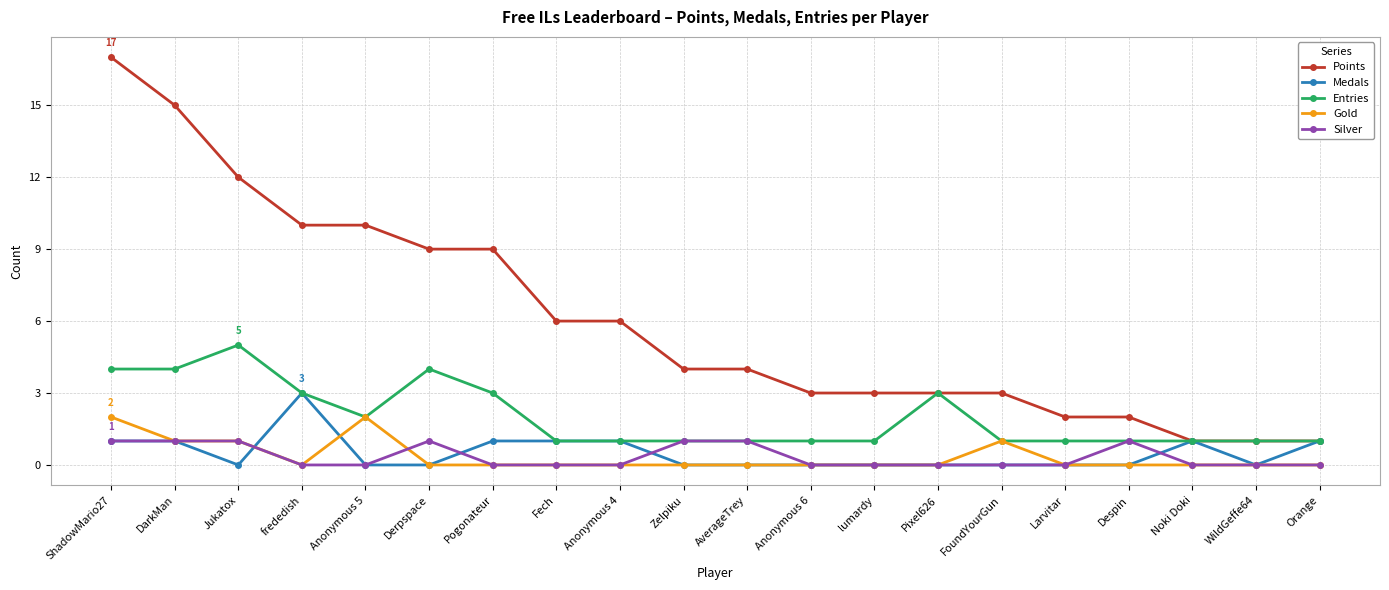

What is the difference between the maximum and minimum values in the Entries series?

4